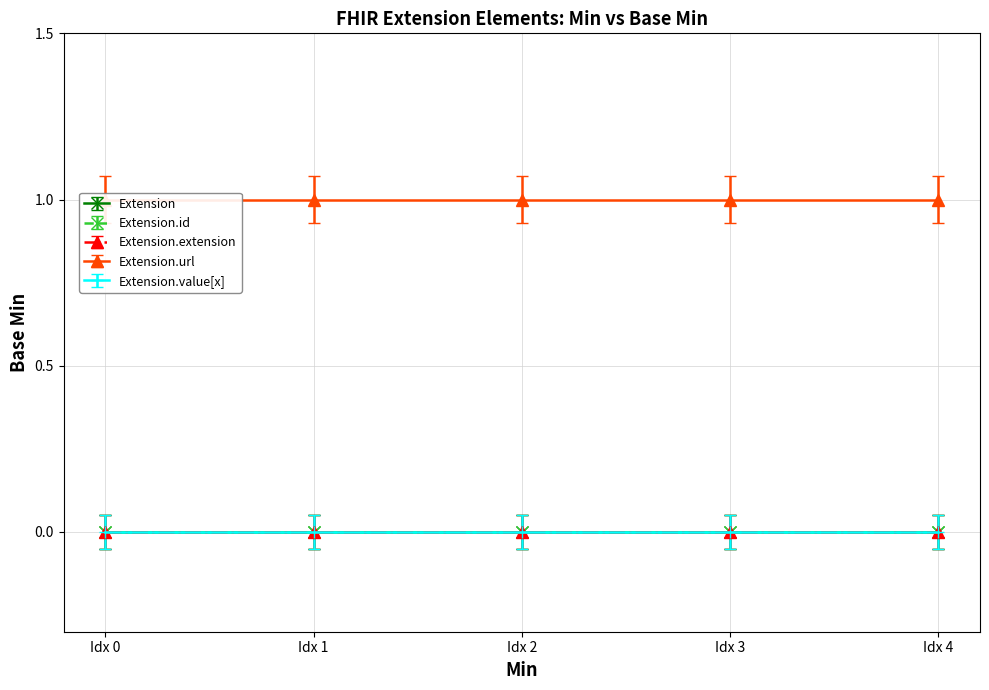

List the labels in order of Extension value, largest first.

Extension.url, Extension, Extension.id, Extension.extension, Extension.value[x]